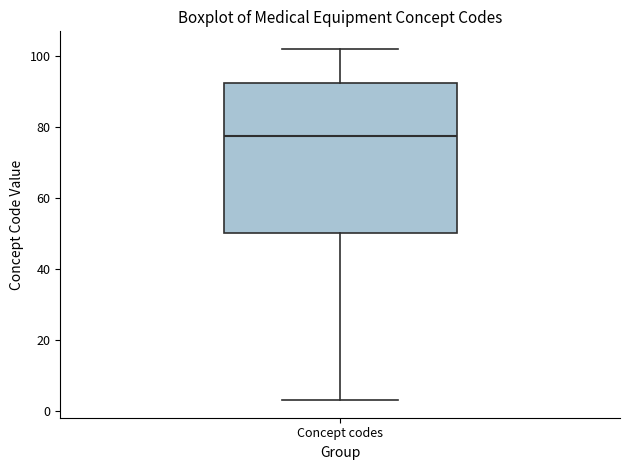

Read this box plot against the y-axis: the position of the median line, the range covered by the box, and the ends of both whiskers. The values are not printed on the chart, so give them approximately, as read against the axis.

median 78, box 50 to 92, whiskers 4 to 102